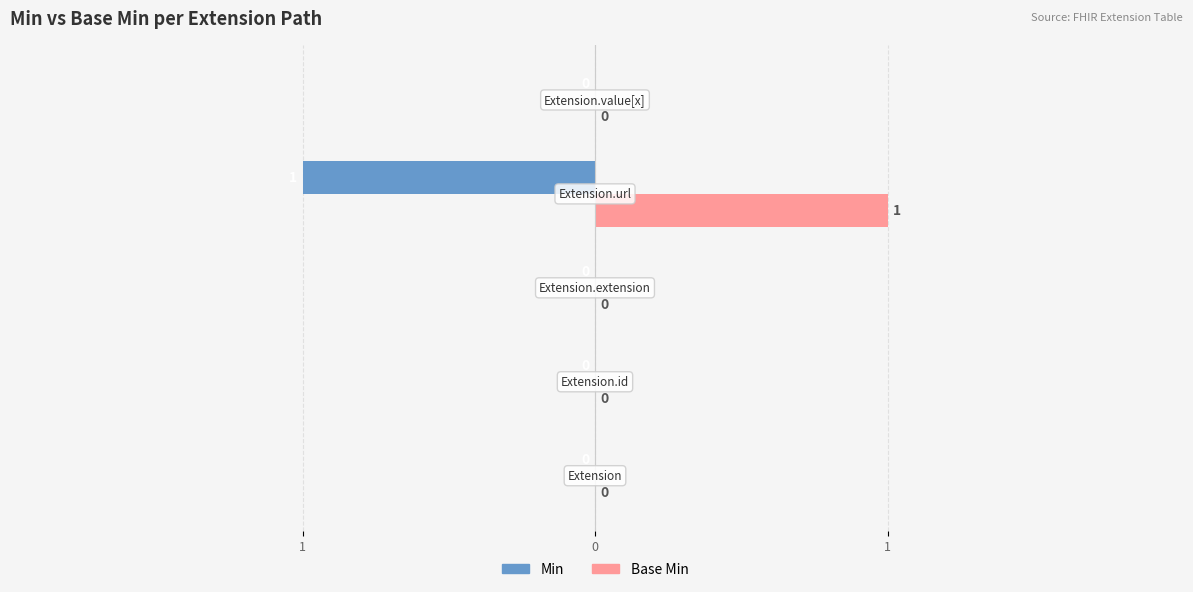

What are all the series names shown in the legend?

Min, Base Min